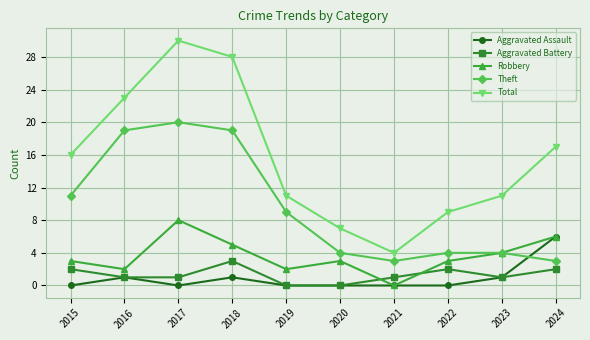

How many intersections are there between Aggravated Battery and Robbery?

2